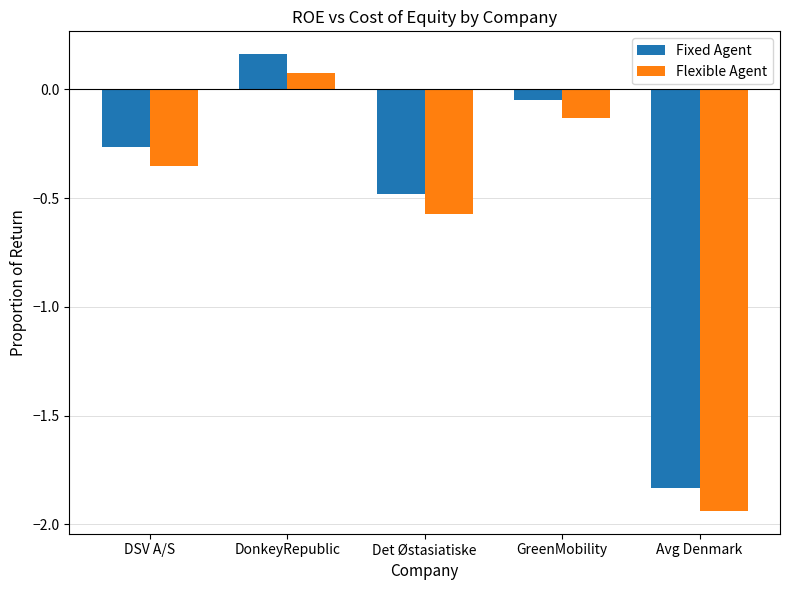

Is it true that Fixed Agent equals -0.5 at Det Østasiatiske?

True